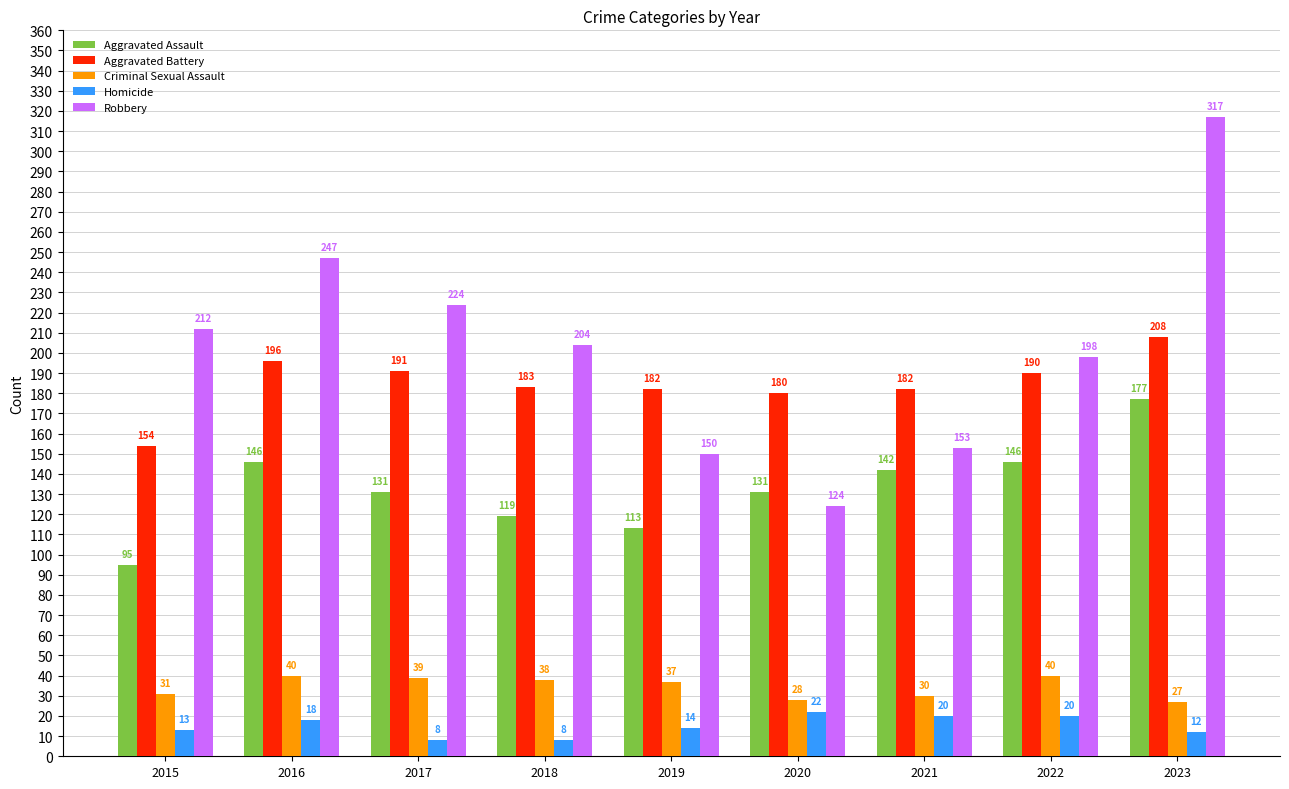

How many bars are there in total?

45